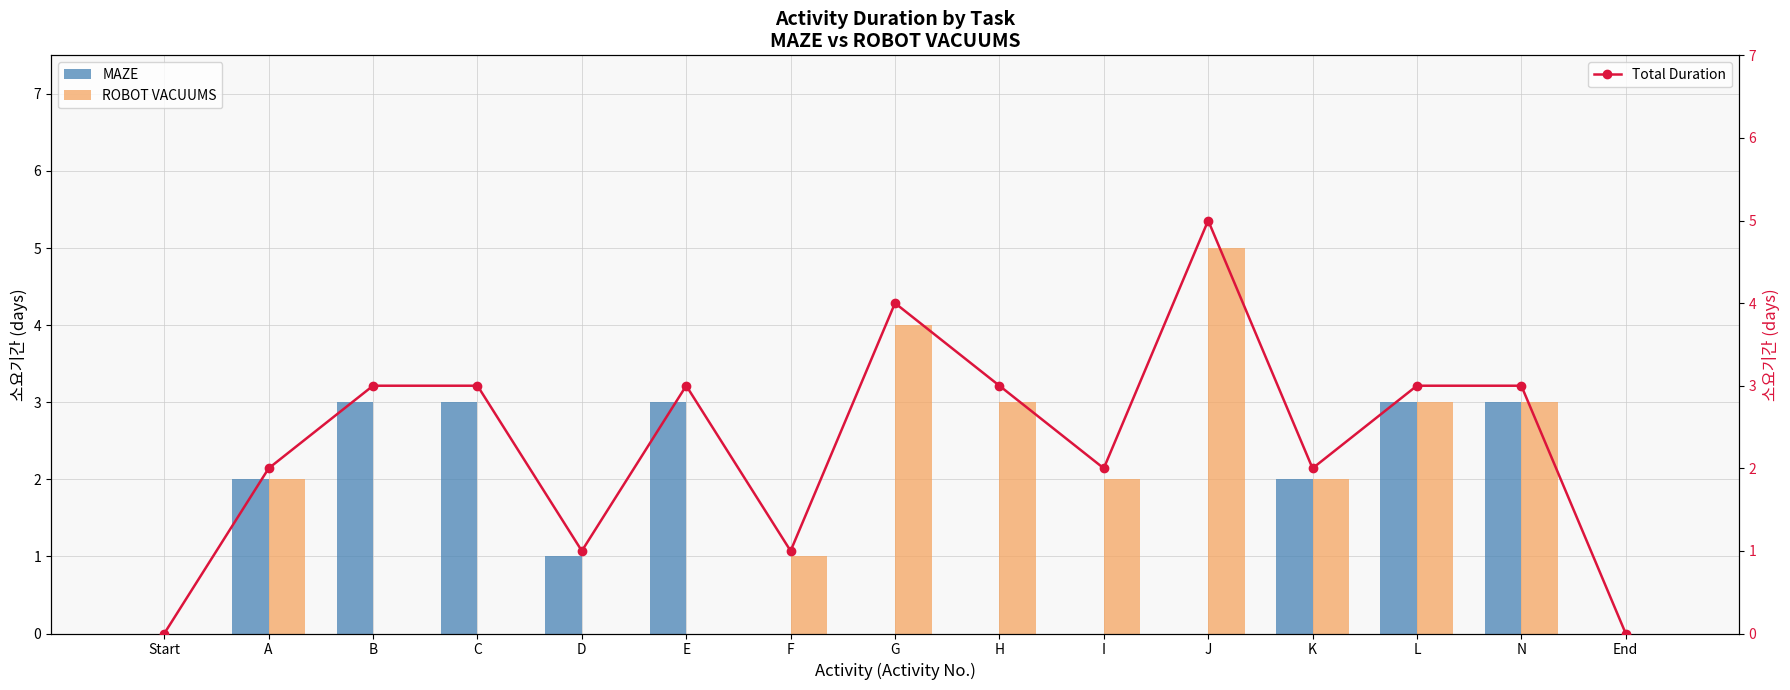

Which series has the largest range (max minus min)?

ROBOT VACUUMS